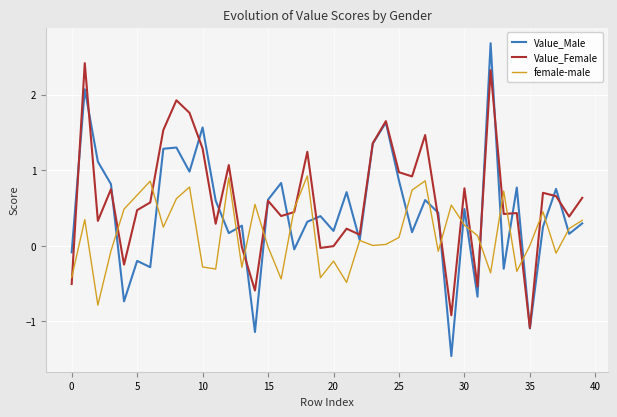

Which series has the widest spread of values?

Value_Male